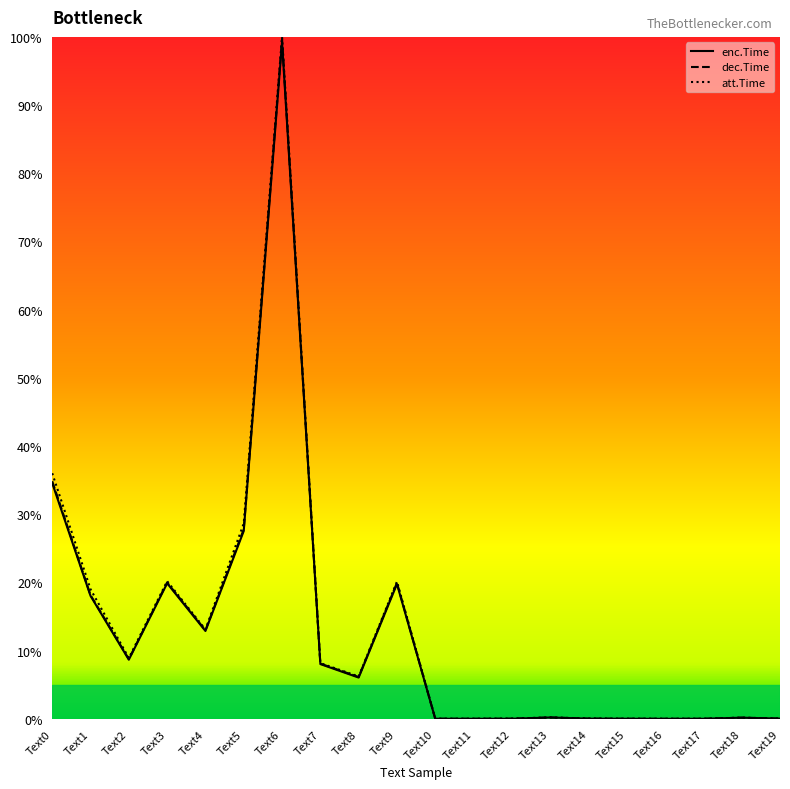

What is the maximum value for att.Time?

100.0